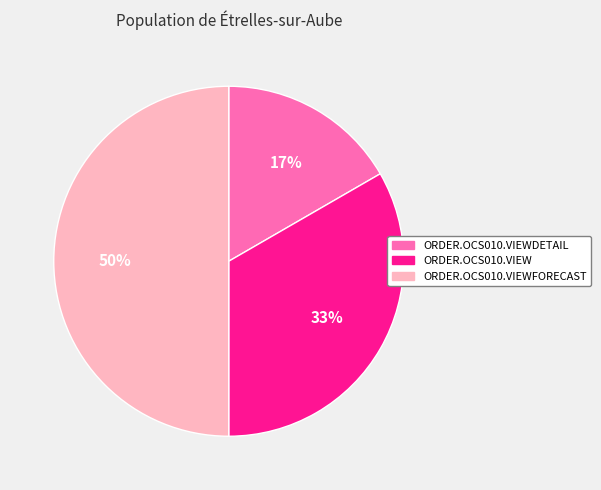

Does ORDER.OCS010.VIEWDETAIL represent more than half of the total?

No